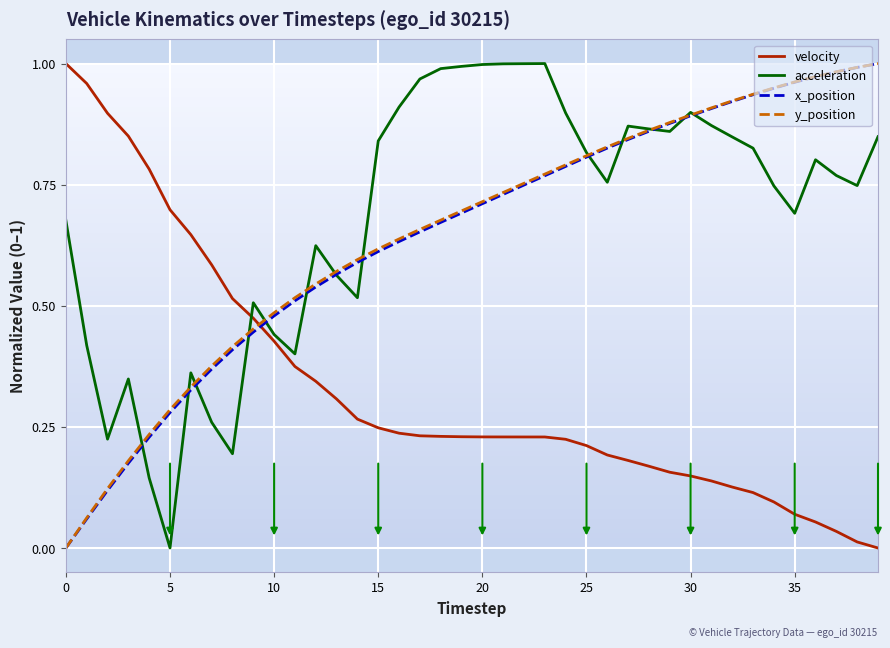

Which series ends up on top after the final intersection of velocity and y_position?

y_position